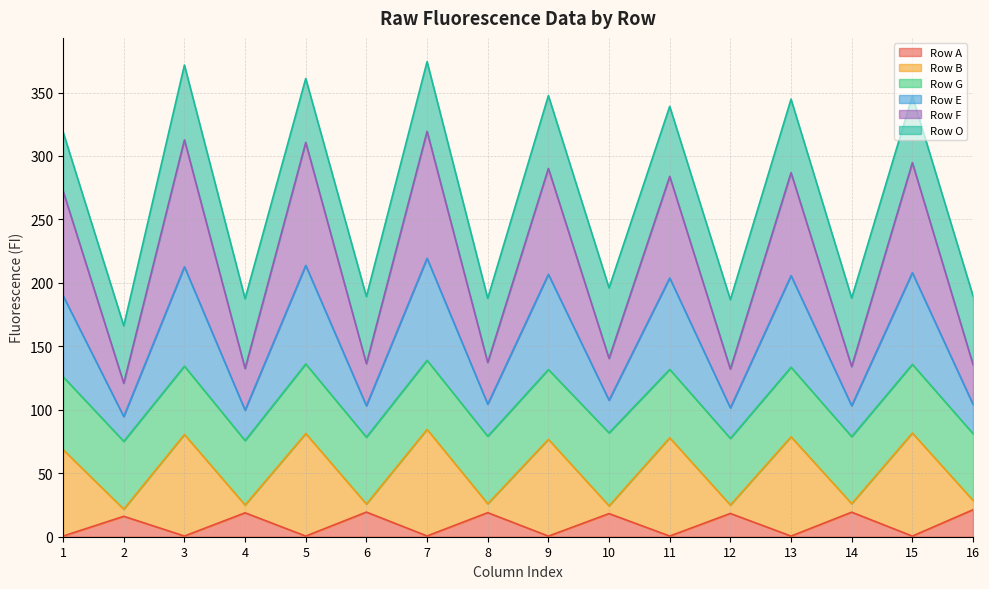

Which category has the highest value in the Row F series?

7